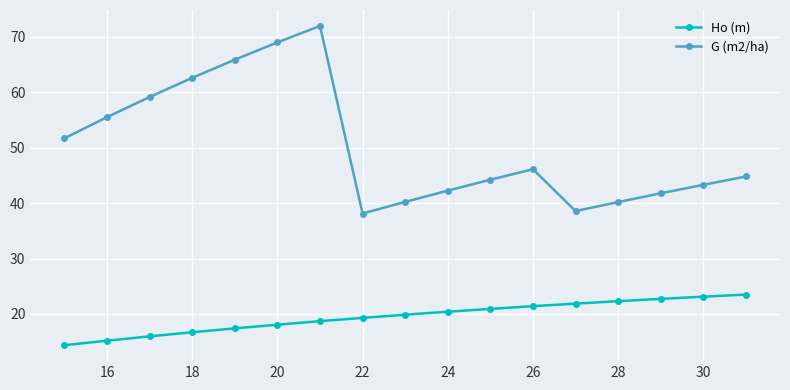

What is the maximum value for Ho (m)?

23.5